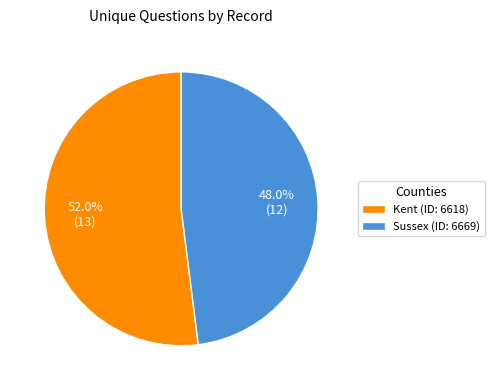

Combined, do Sussex (ID: 6669) and Kent (ID: 6618) account for over 50%?

Yes